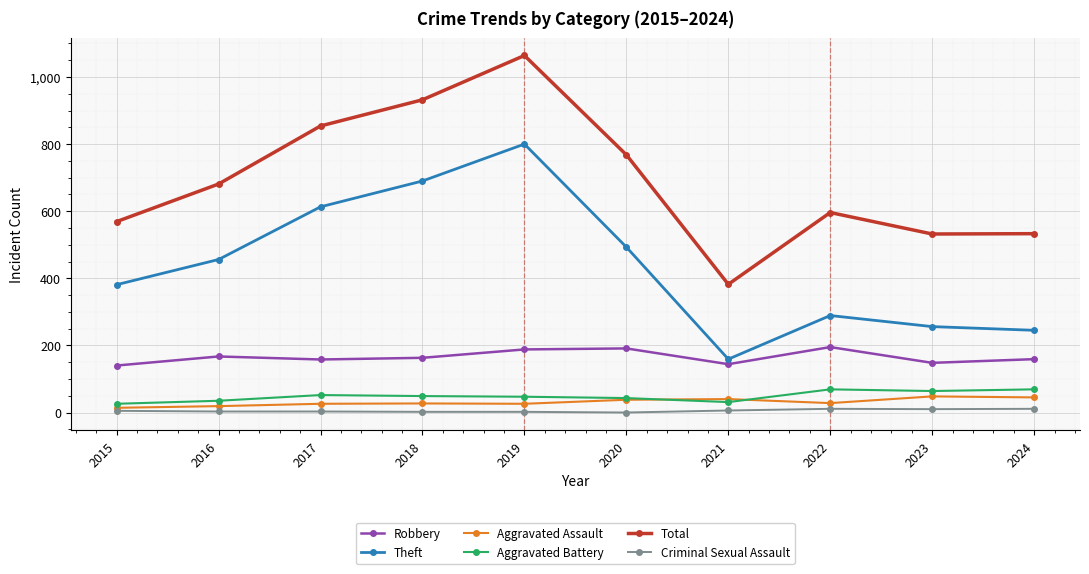

Which series has the widest spread of values?

Total